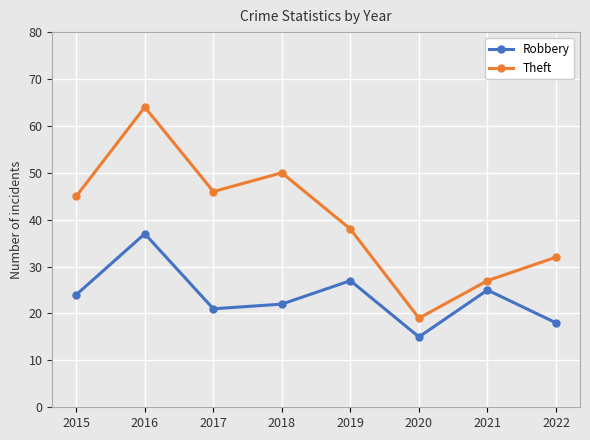

True or false: Theft and Robbery intersect in this chart.

False